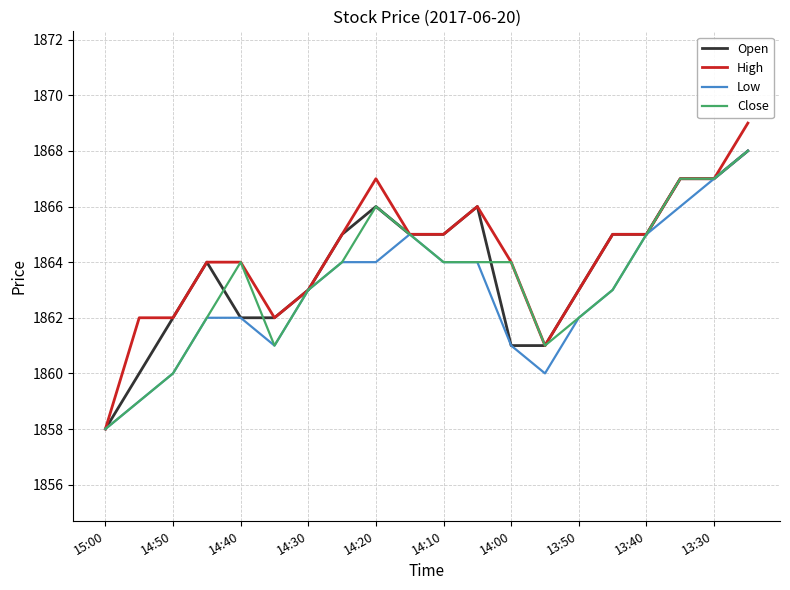

Which series has the largest range (max minus min)?

High